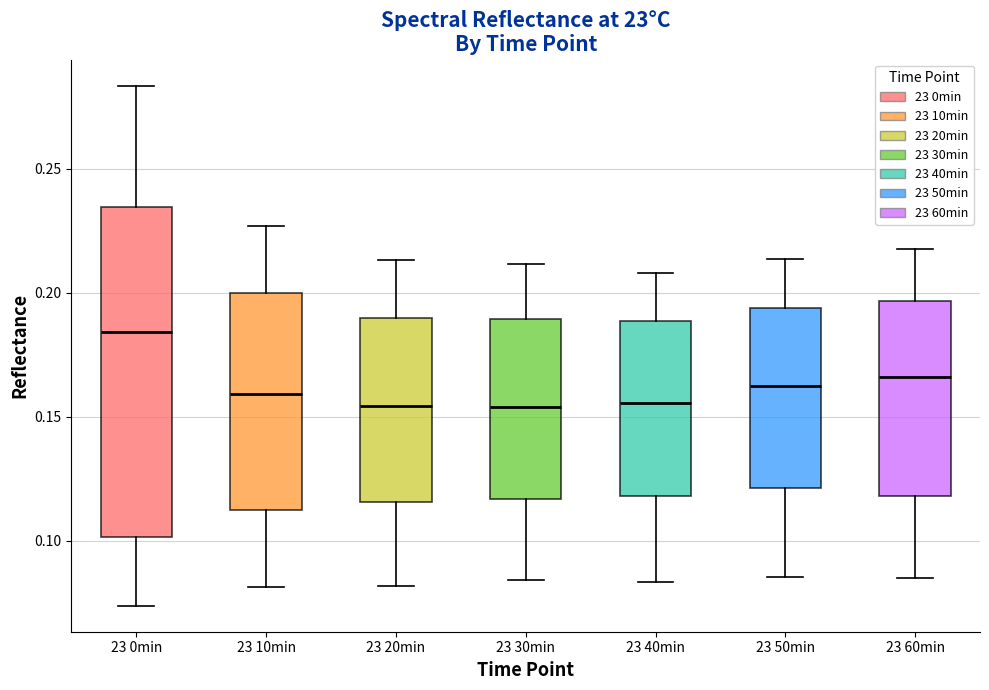

Where does the lower whisker of the box for 23 50min end on the y-axis? The values are not printed on the chart, so give them approximately, as read against the axis.

0.085